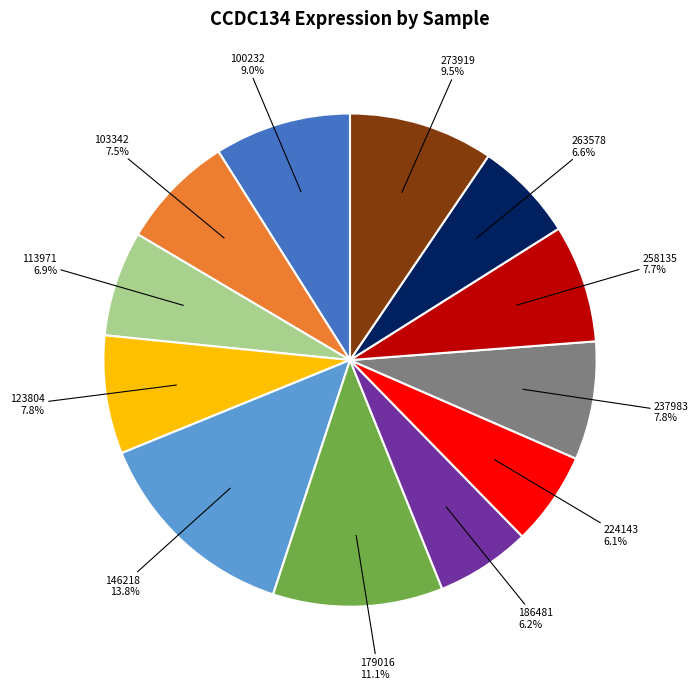

To the nearest percent, what is the difference between the largest and smallest slice percentages?

8%